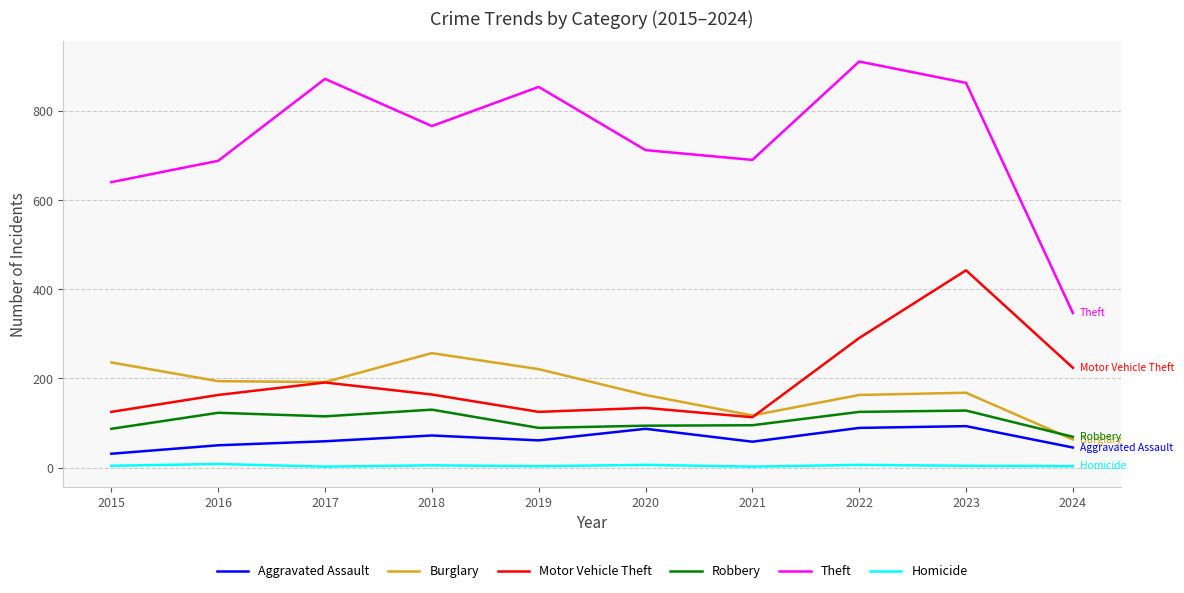

What is the spread (max minus min) of values at 2019?

852